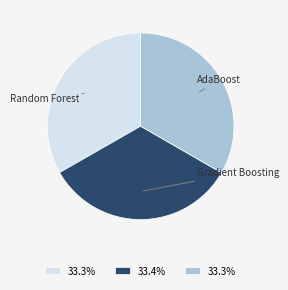

Is it true that Gradient Boosting is 21% of the pie?

False